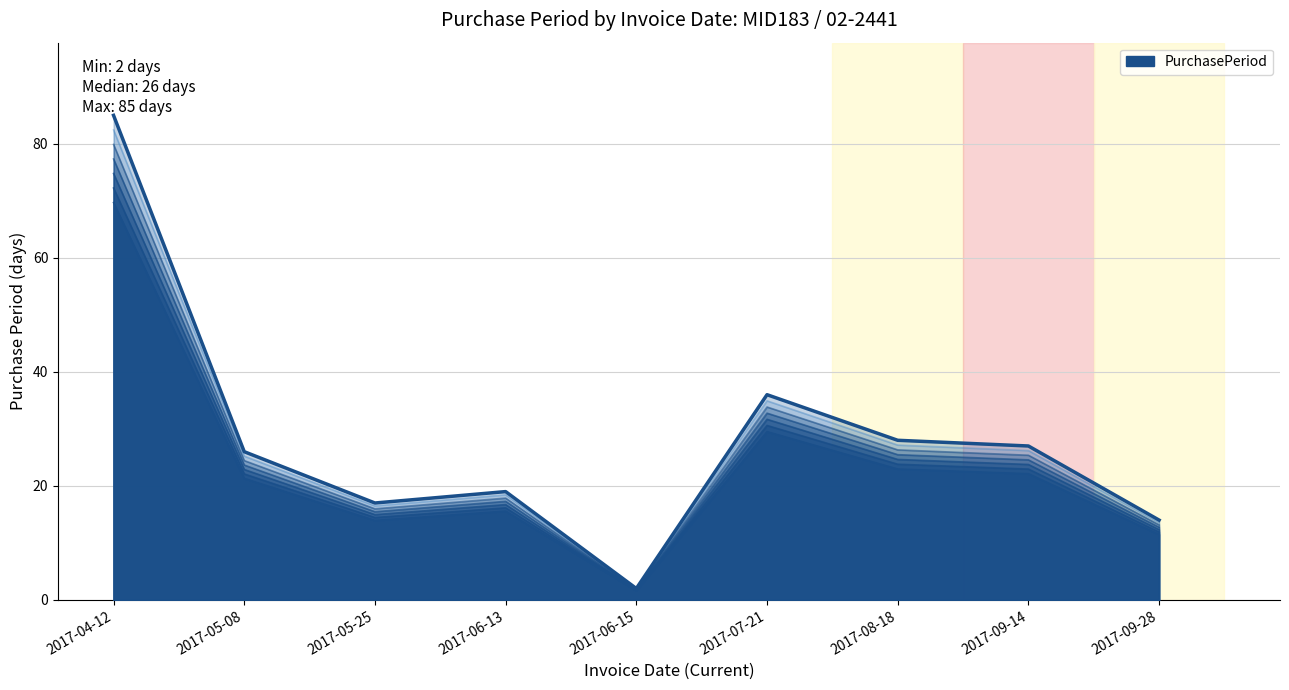

List the labels in order of value, smallest first.

2017-06-15, 2017-09-28, 2017-05-25, 2017-06-13, 2017-05-08, 2017-09-14, 2017-08-18, 2017-07-21, 2017-04-12